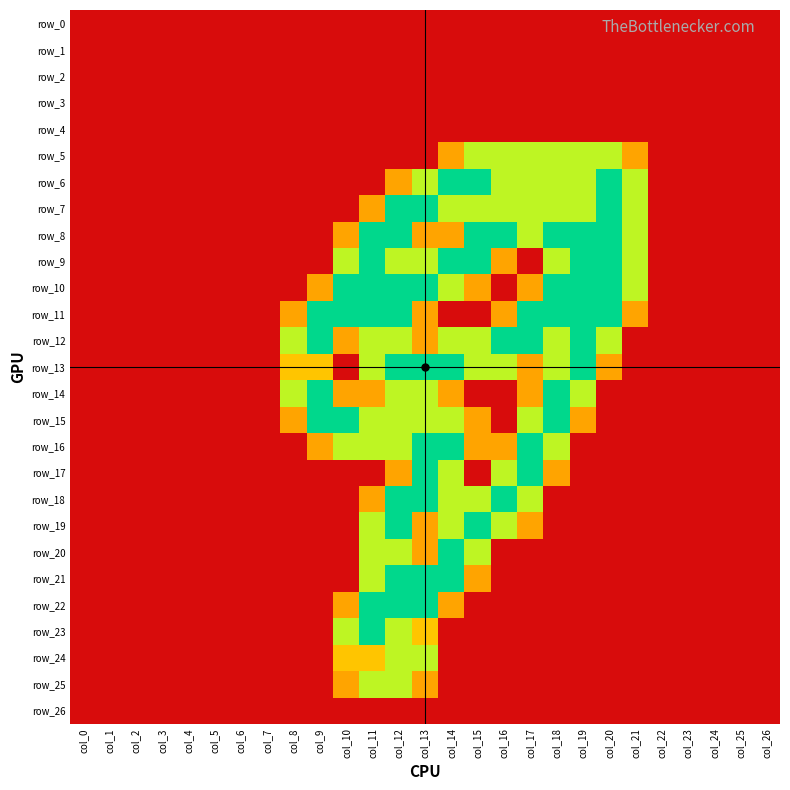

Where is row_1 nearest to the value 0?

col_0